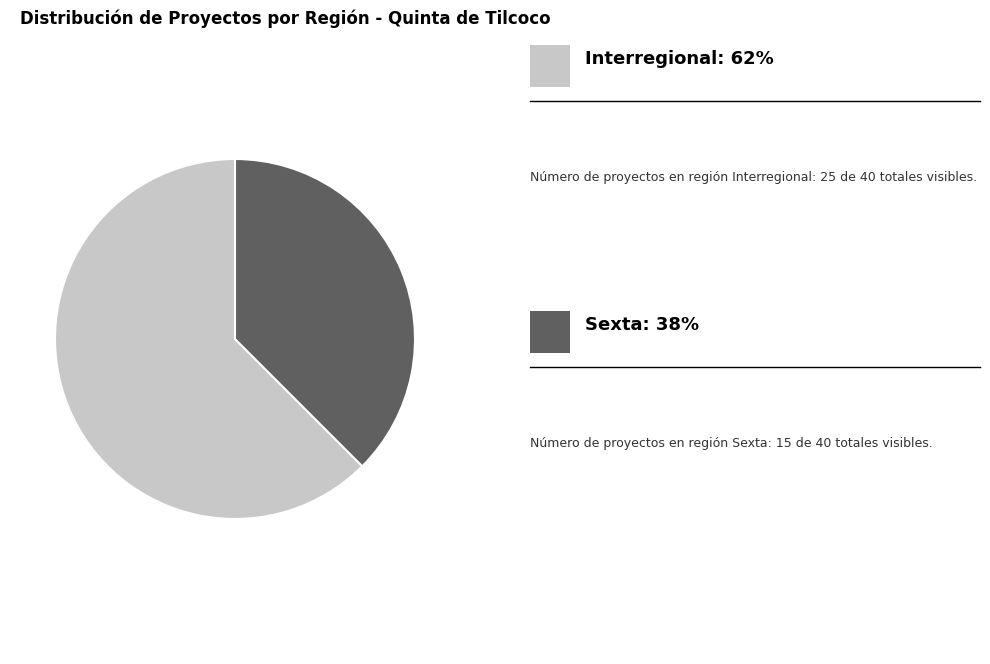

Is there any slice that represents more than half of the pie?

Yes